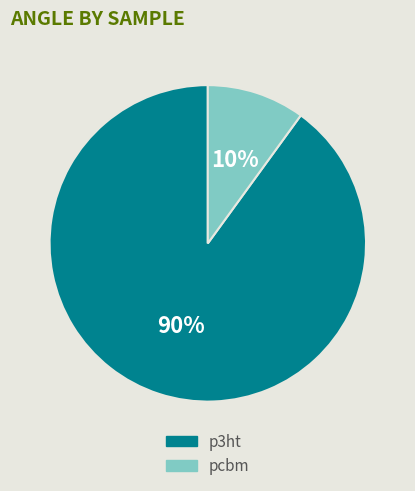

To the nearest percent, what is the difference between the largest and smallest slice percentages?

80%